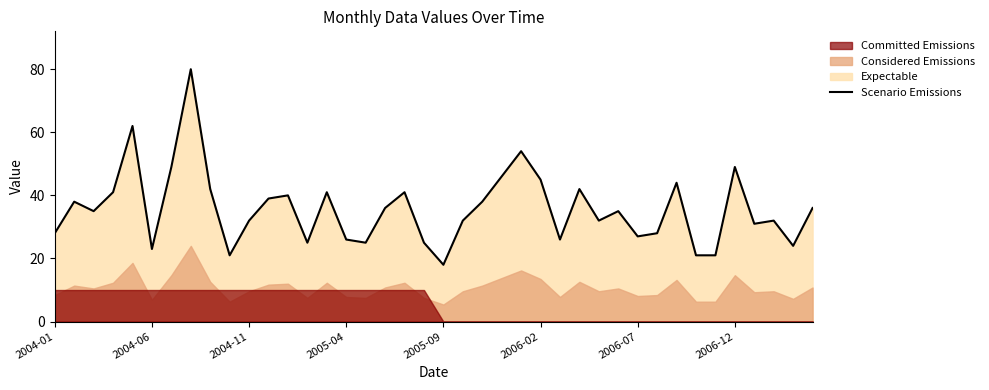

What is the lowest value of the Scenario Emissions series?

18